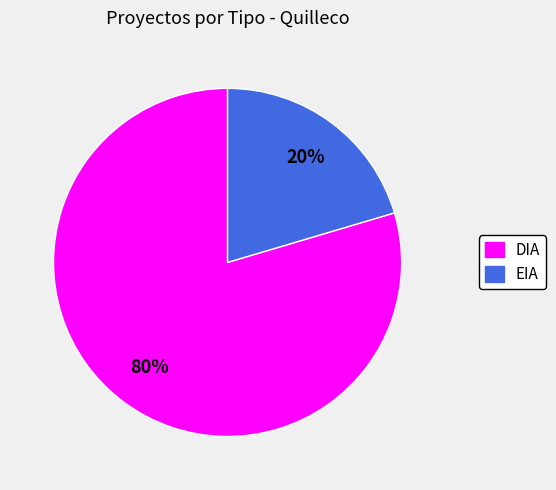

Count the number of slices in the pie.

2